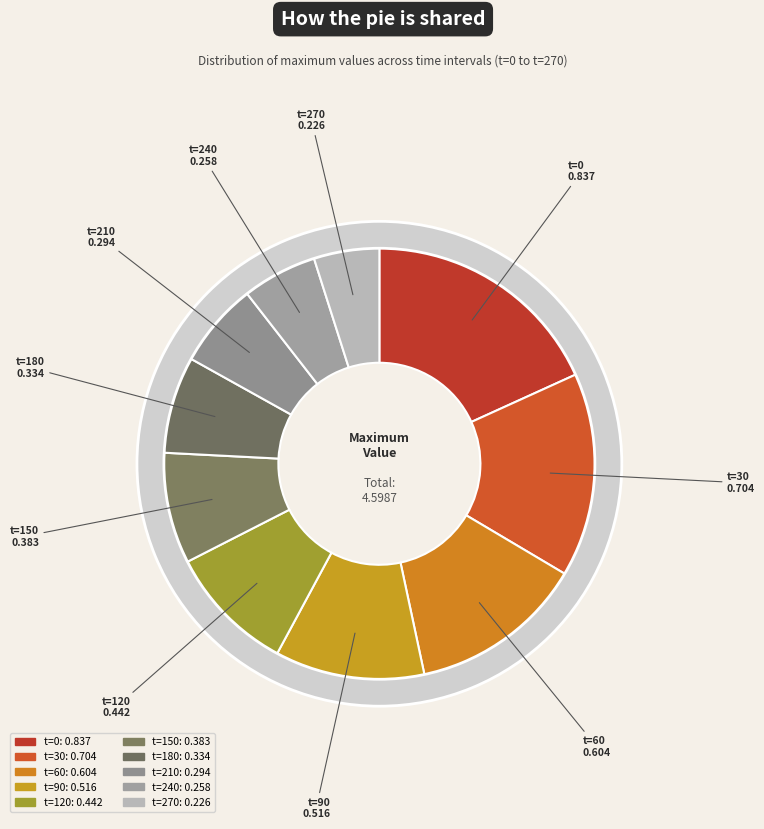

To the nearest percent, what is the difference between the largest and smallest slice percentages?

13%